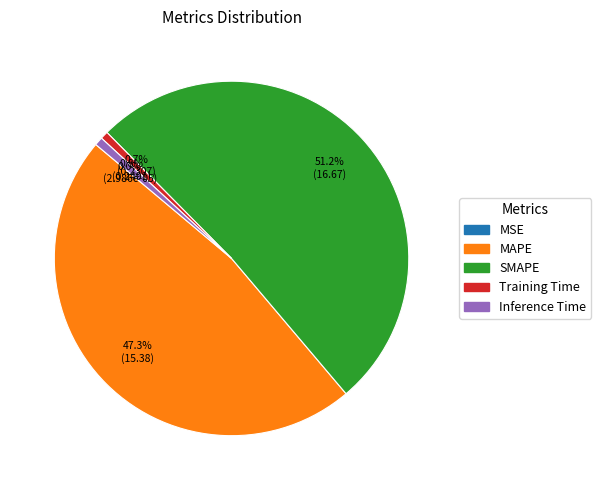

Is it true that Training Time is 1% of the pie?

True